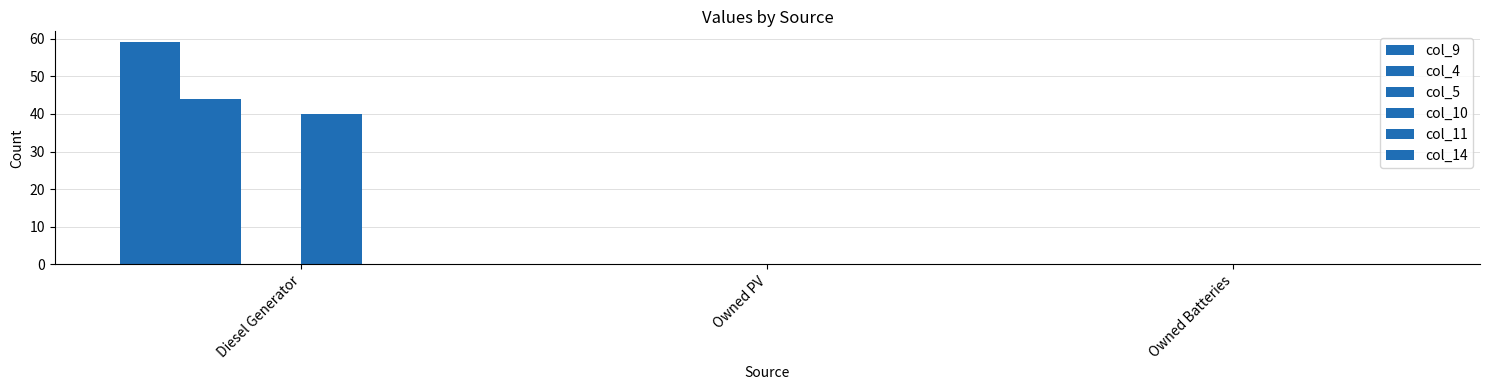

How many groups of bars are there?

3